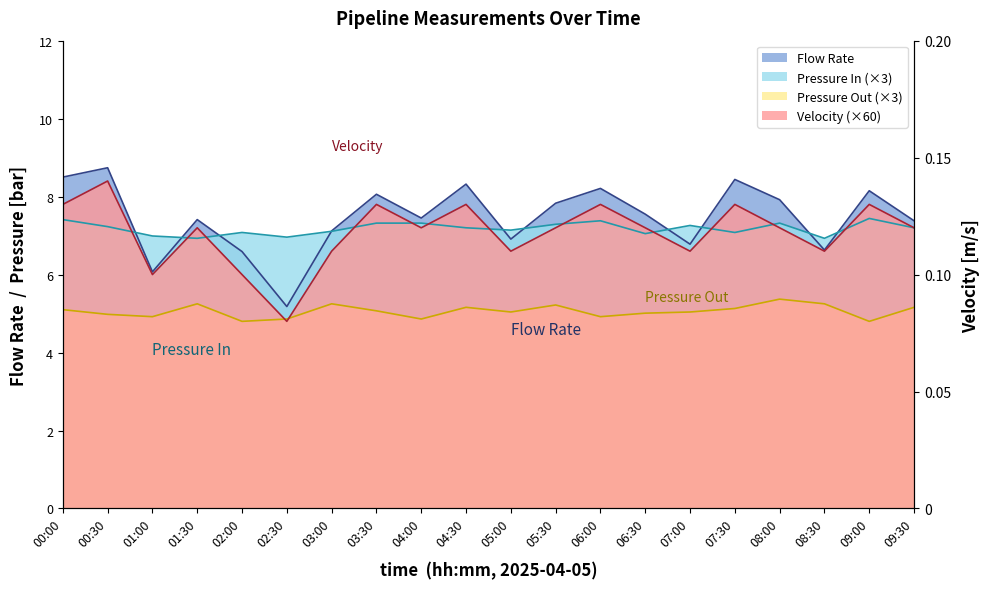

What are all the series names shown in the legend?

Flow Rate, Velocity, Pressure In, Pressure Out